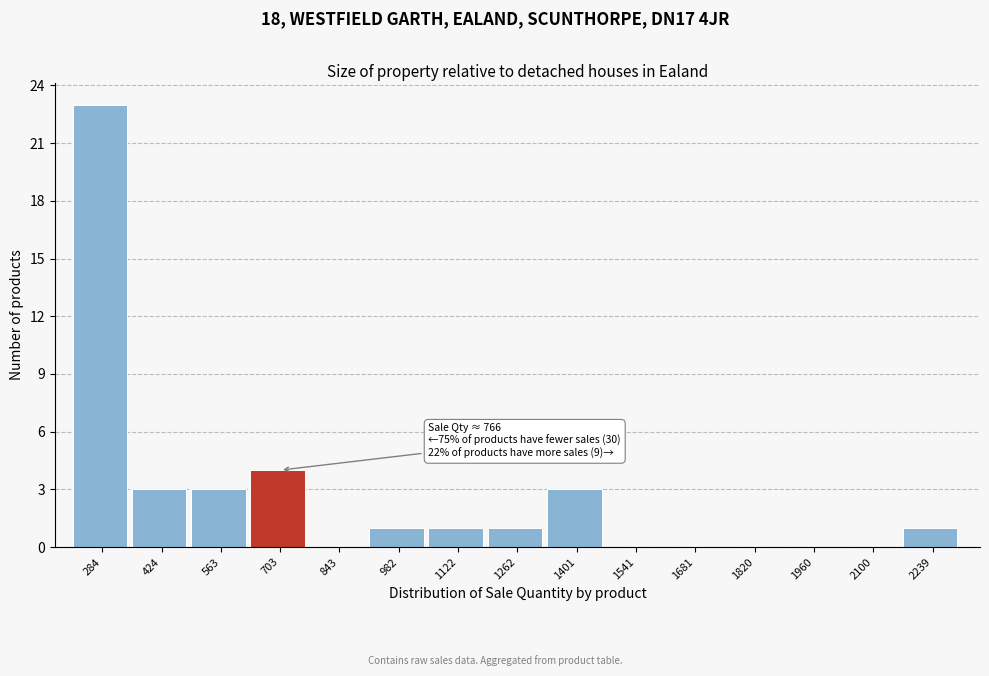

Reading right to left, extract all data points from this chart.

2239=1	2100=0	1960=0	1820=0	1681=0	1541=0	1401=3	1262=1	1122=1	982=1	843=0	703=4	563=3	424=3	284=23